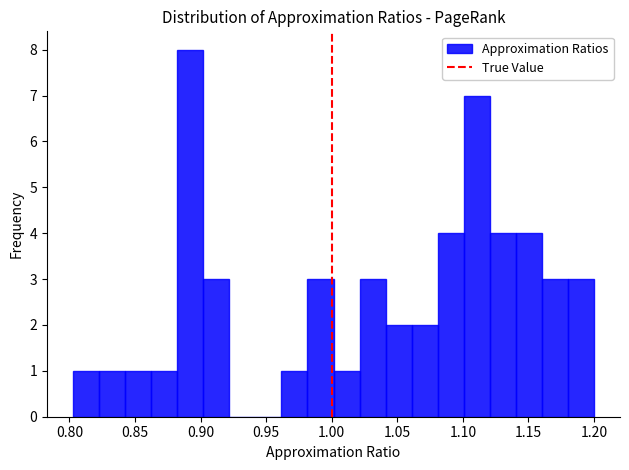

Around what value on the x-axis is the tallest bar? Give the approximate position of its centre, as read against the axis.

0.890